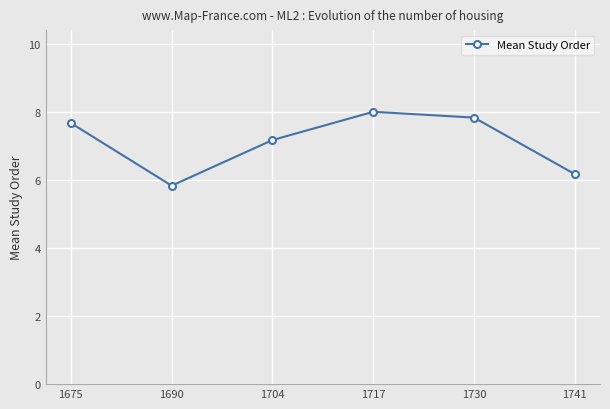

Count the number of values greater than 7.

4